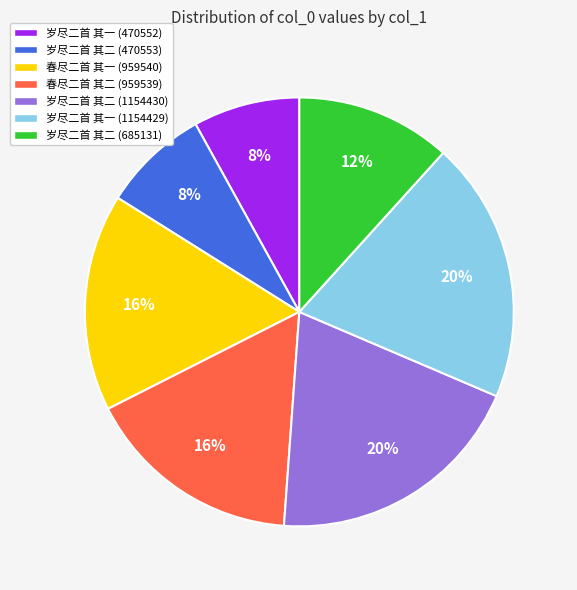

Count the number of slices in the pie.

7